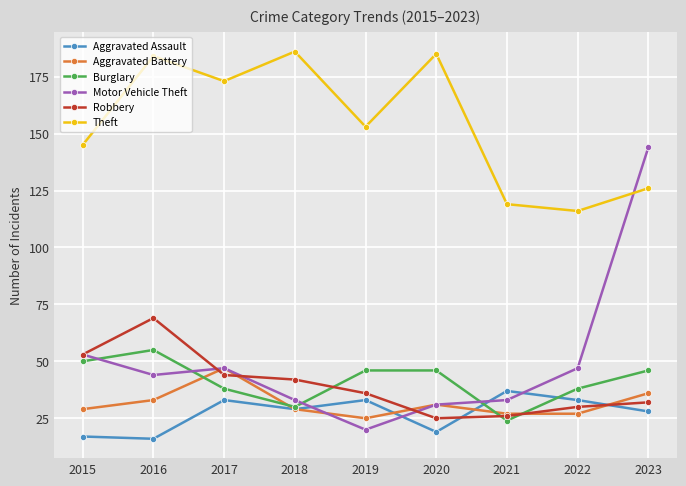

How many values in the Theft series are below 153?

4